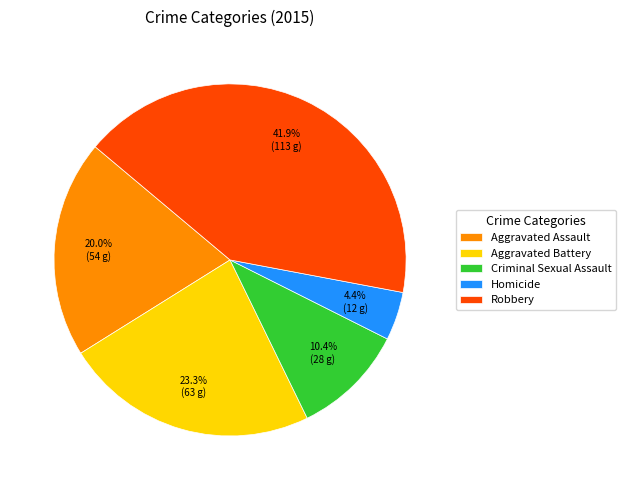

Does Aggravated Assault represent more than half of the total?

No